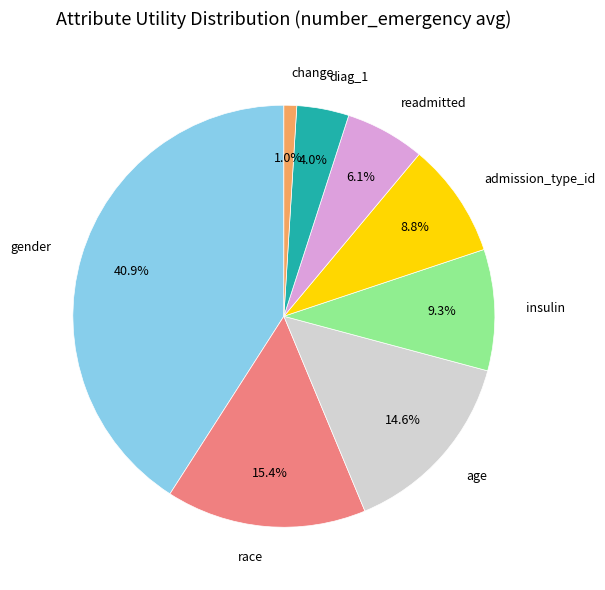

How many slices are in this pie chart?

8